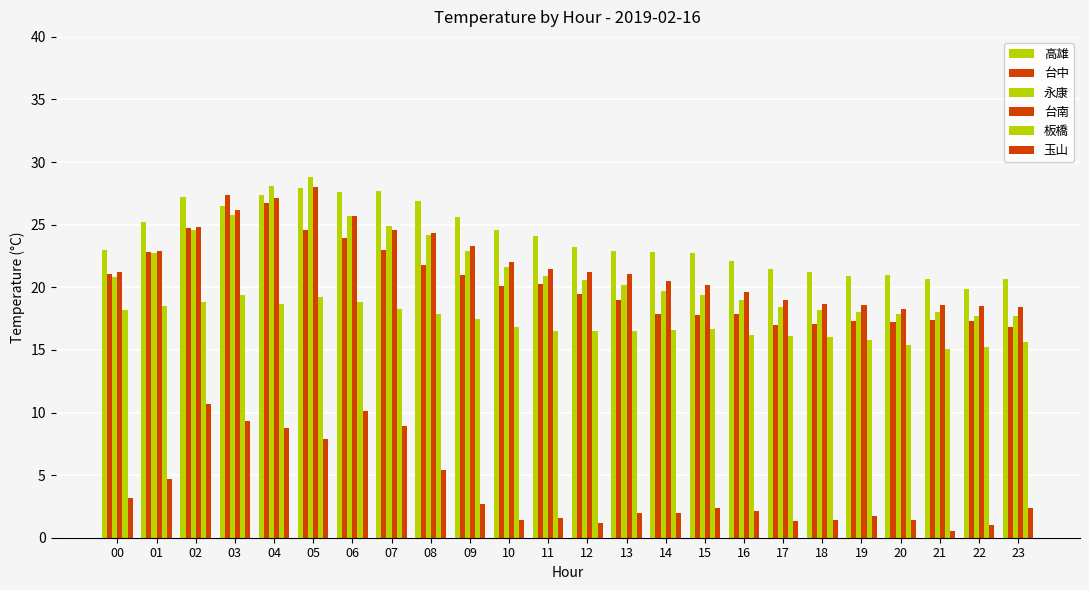

Reading left to right, what are all the values shown in this chart?

高雄: 23.0	25.2	27.2	26.5	27.4	27.9	27.6	27.7	26.9	25.6	24.6	24.1	23.2	22.9	22.8	22.7	22.1	21.5	21.2	20.9	21.0	20.7	19.9	20.7
台中: 21.1	22.8	24.7	27.4	26.7	24.6	23.9	23.0	21.8	21.0	20.1	20.3	19.5	19.0	17.9	17.8	17.9	17.0	17.1	17.3	17.2	17.4	17.3	16.8
永康: 20.8	22.7	24.6	25.8	28.1	28.8	25.7	24.9	24.2	22.9	21.6	20.9	20.6	20.2	19.7	19.4	19.0	18.4	18.2	18.0	17.9	18.0	17.7	17.7
台南: 21.2	22.9	24.8	26.2	27.1	28.0	25.7	24.6	24.3	23.3	22.0	21.5	21.2	21.1	20.5	20.2	19.6	19.0	18.7	18.6	18.3	18.6	18.5	18.4
板橋: 18.2	18.5	18.8	19.4	18.7	19.2	18.8	18.3	17.9	17.5	16.8	16.5	16.5	16.5	16.6	16.7	16.2	16.1	16.0	15.8	15.4	15.1	15.2	15.6
玉山: 3.2	4.7	10.7	9.3	8.8	7.9	10.1	8.9	5.4	2.7	1.4	1.6	1.2	2.0	2.0	2.4	2.1	1.3	1.4	1.7	1.4	0.5	1.0	2.4